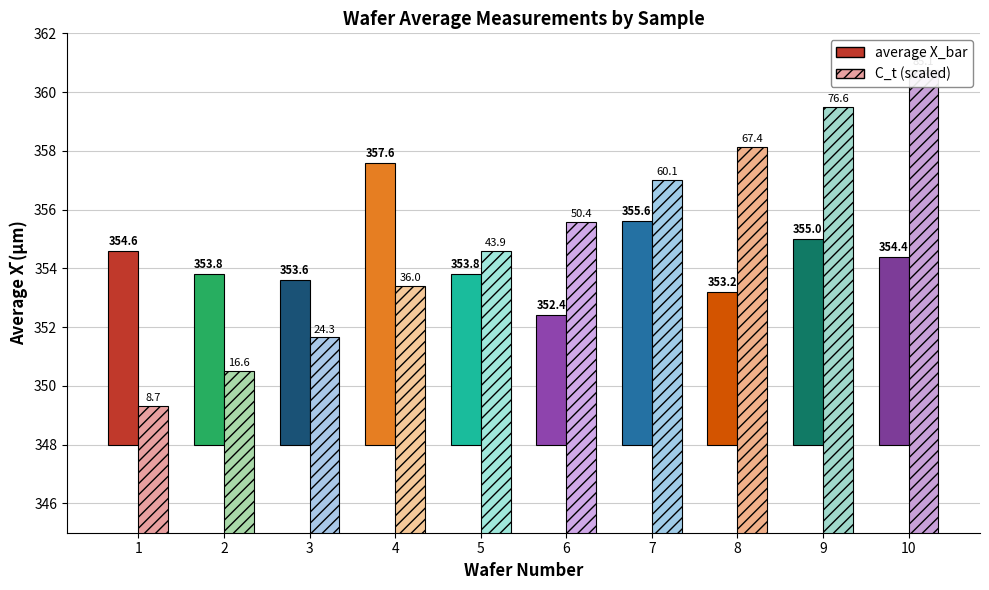

Which has a higher value, 4 or 7?

4